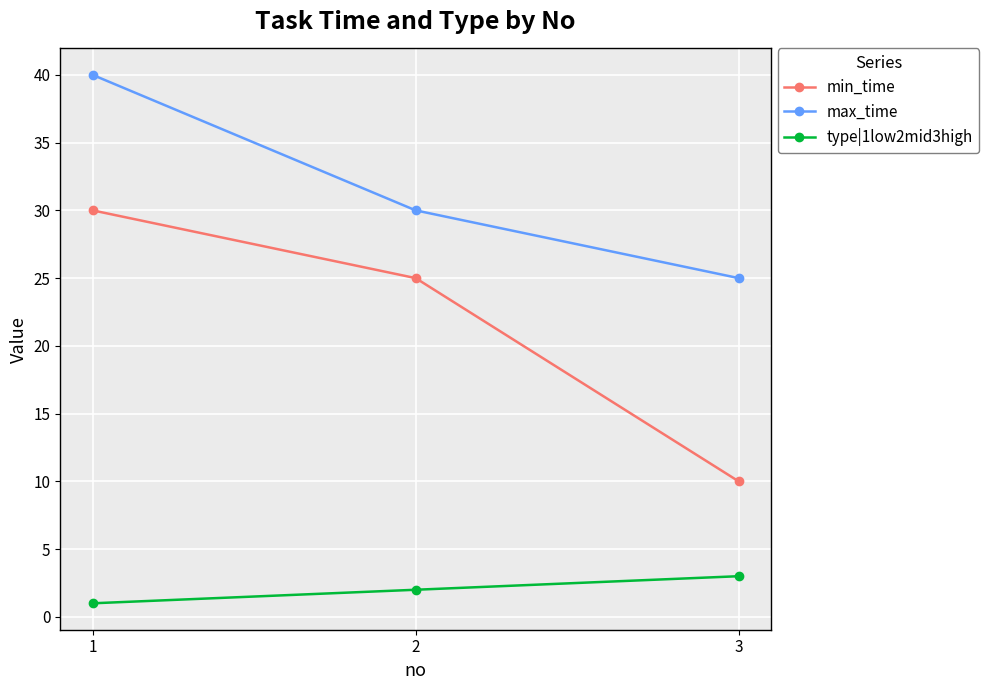

The type|1low2mid3high series shows 2 at 2. True or false?

True